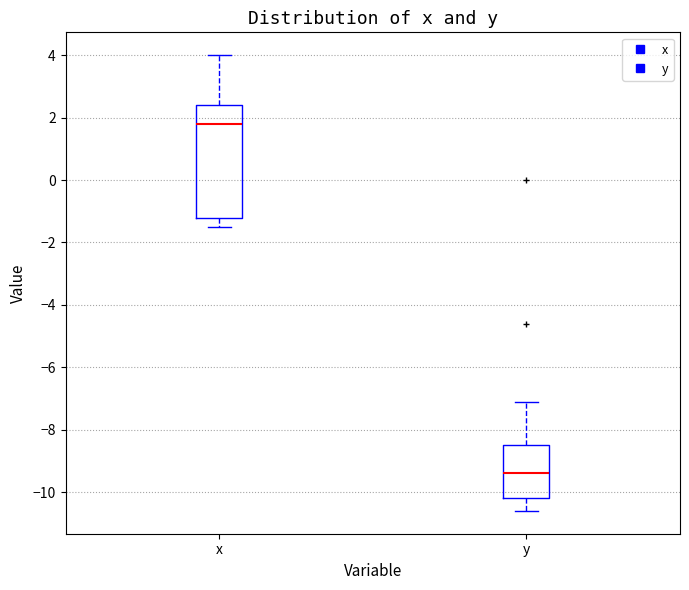

Which box has the lowest median line?

y